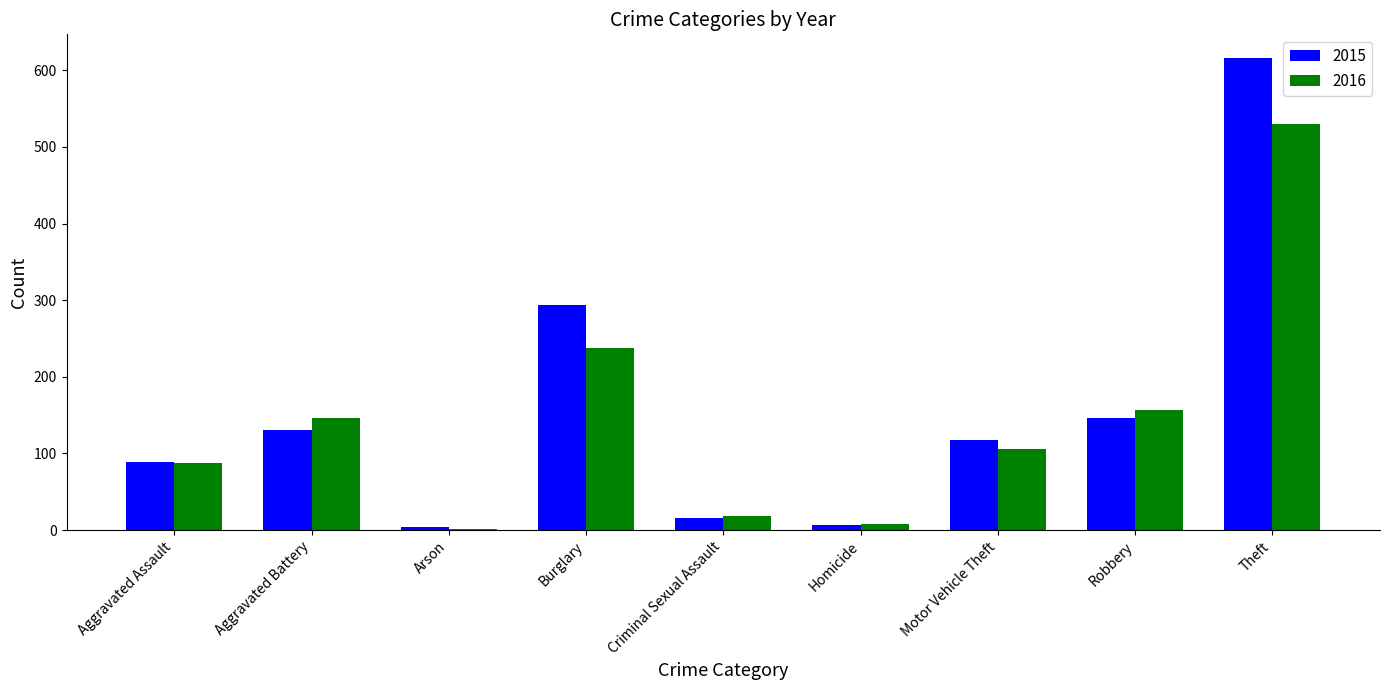

What is the difference between the highest and lowest values at Burglary?

57